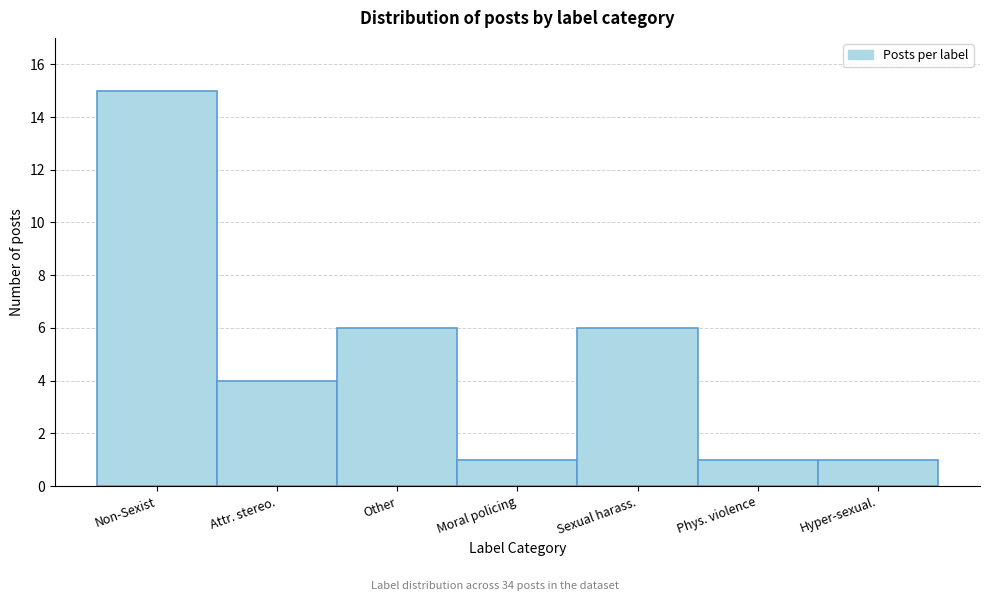

Reading left to right, extract all data points from this chart.

15	4	6	1	6	1	1